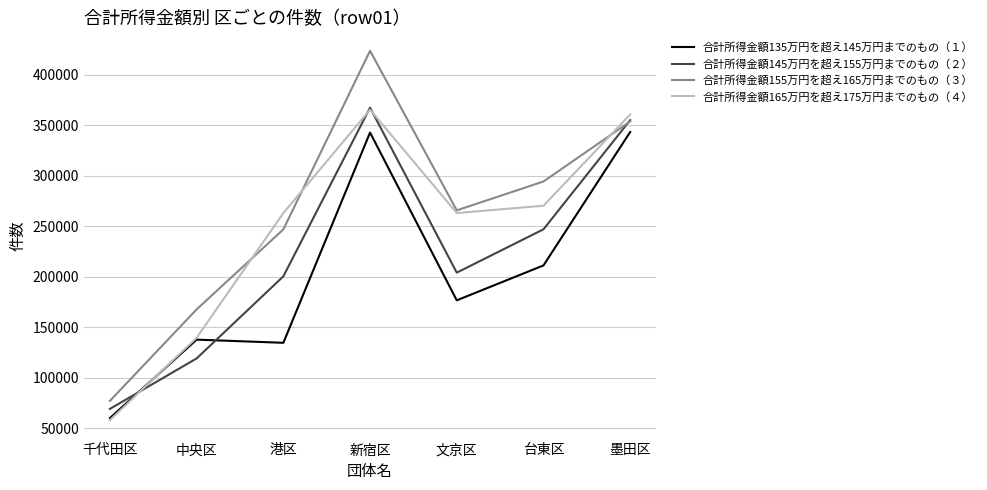

Does the chart display data point markers on the line(s)?

No